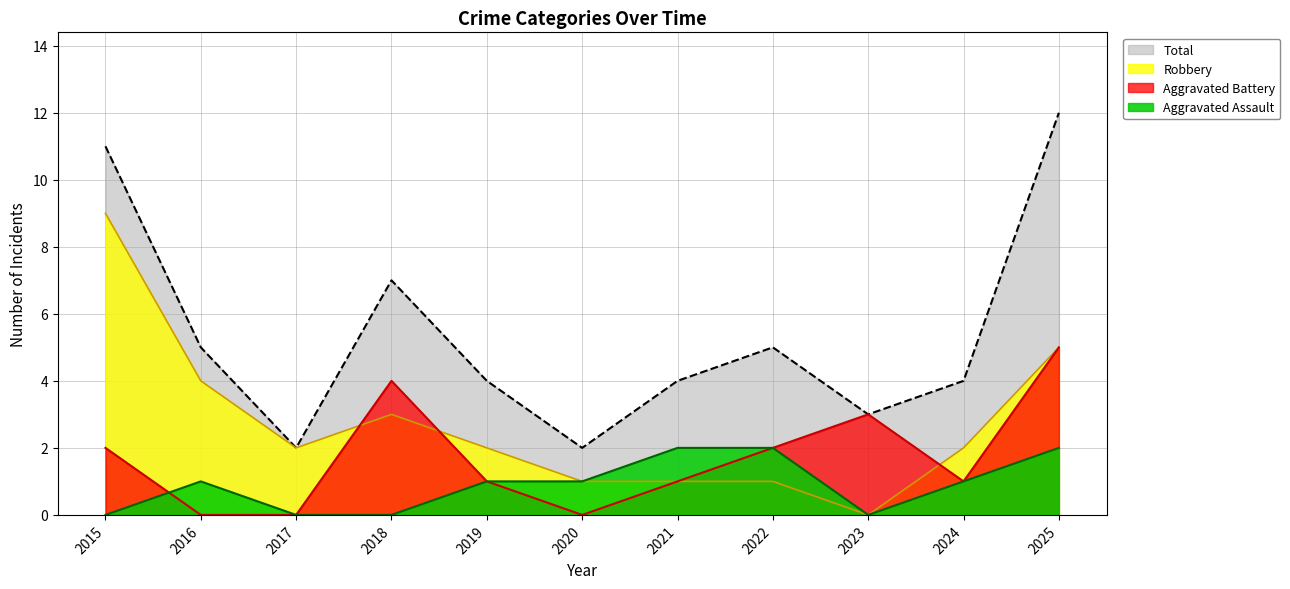

Which series changed the most between 2015 and 2016?

Total